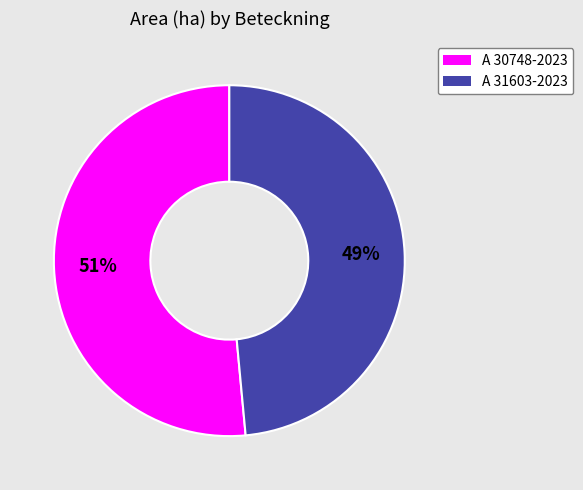

Which slice is the smallest?

A 31603-2023